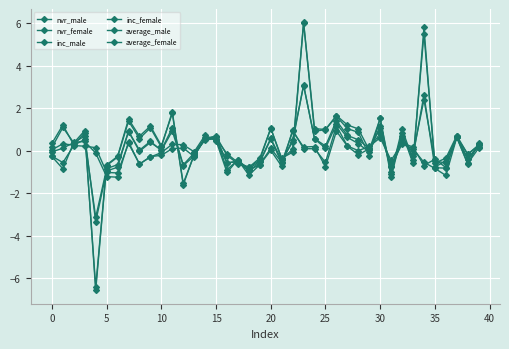

How many lines are shown in the chart?

6